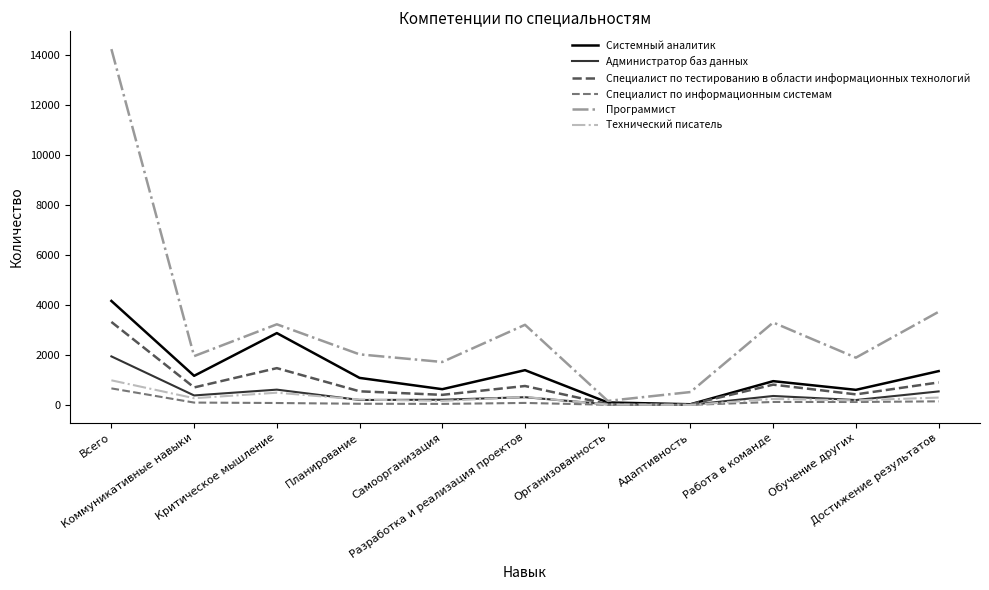

What is the spread (max minus min) of values at Всего?

13552